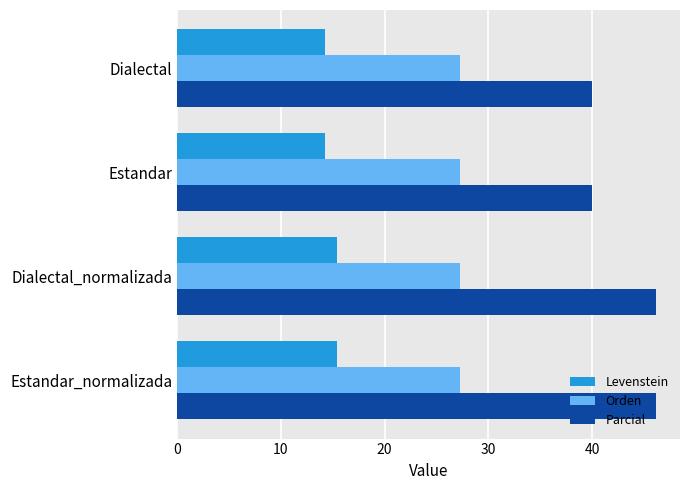

What is the average value of the Levenstein series?

14.8